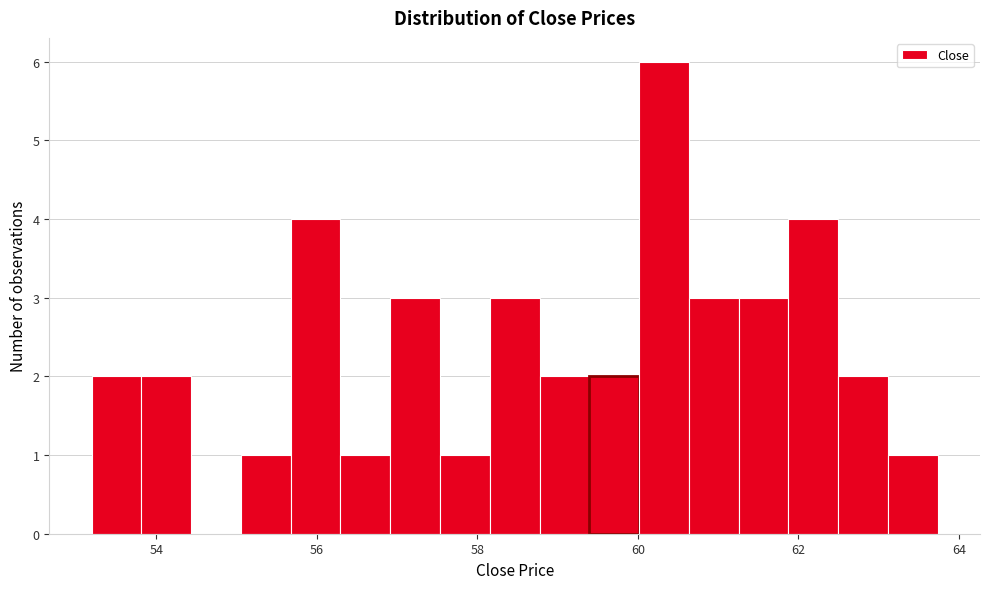

Around what value on the x-axis is the tallest bar? Give the approximate position of its centre, as read against the axis.

60.4